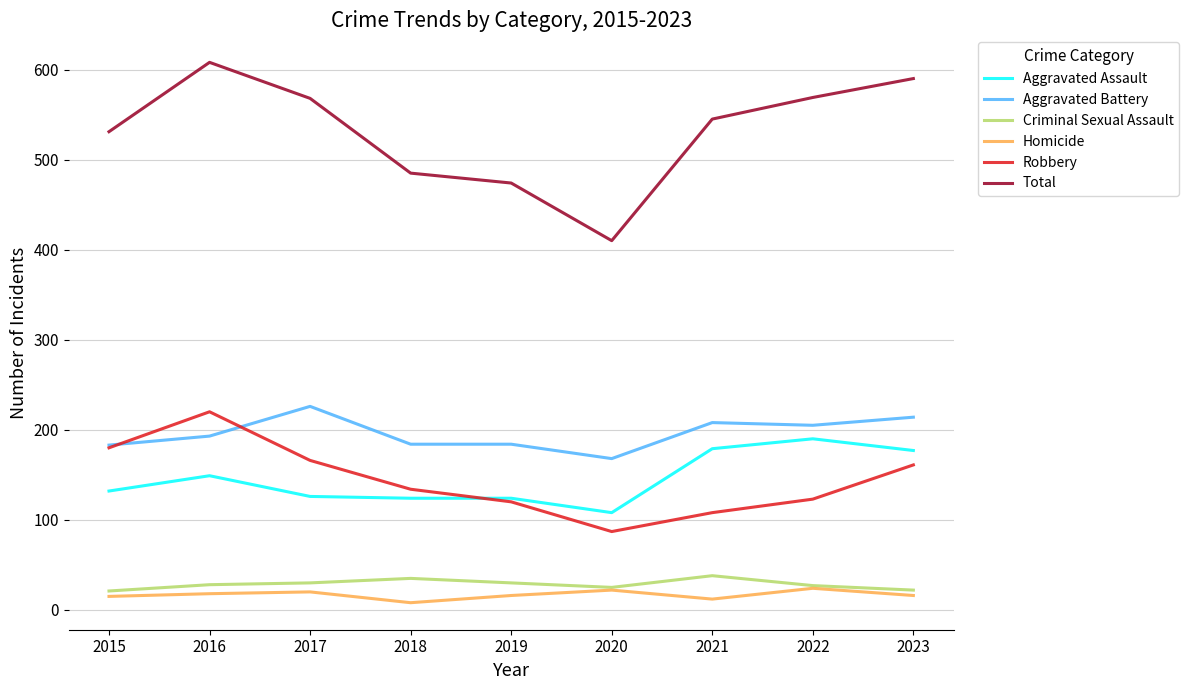

What are all the series names shown in the legend?

Aggravated Assault, Aggravated Battery, Criminal Sexual Assault, Homicide, Robbery, Total